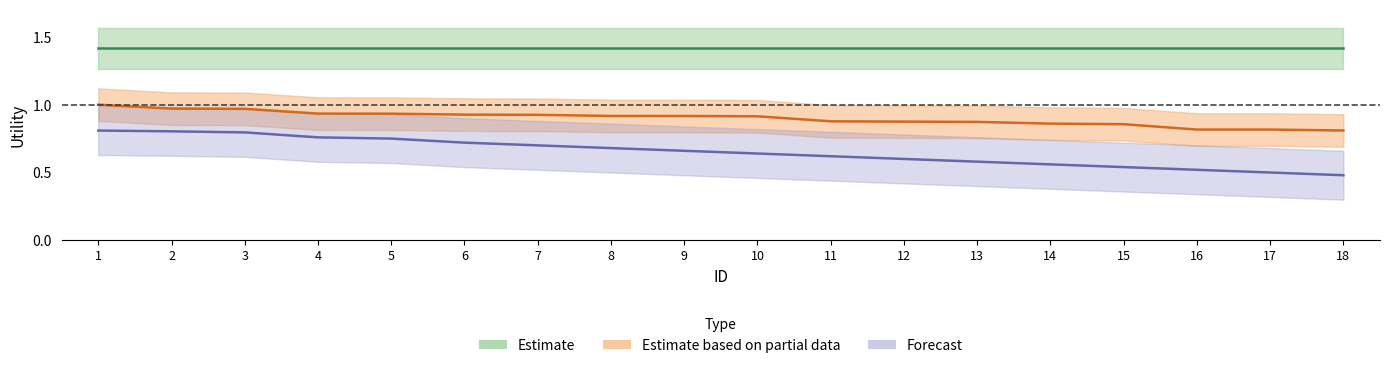

True or false: Estimate based on partial data and Forecast intersect in this chart.

False